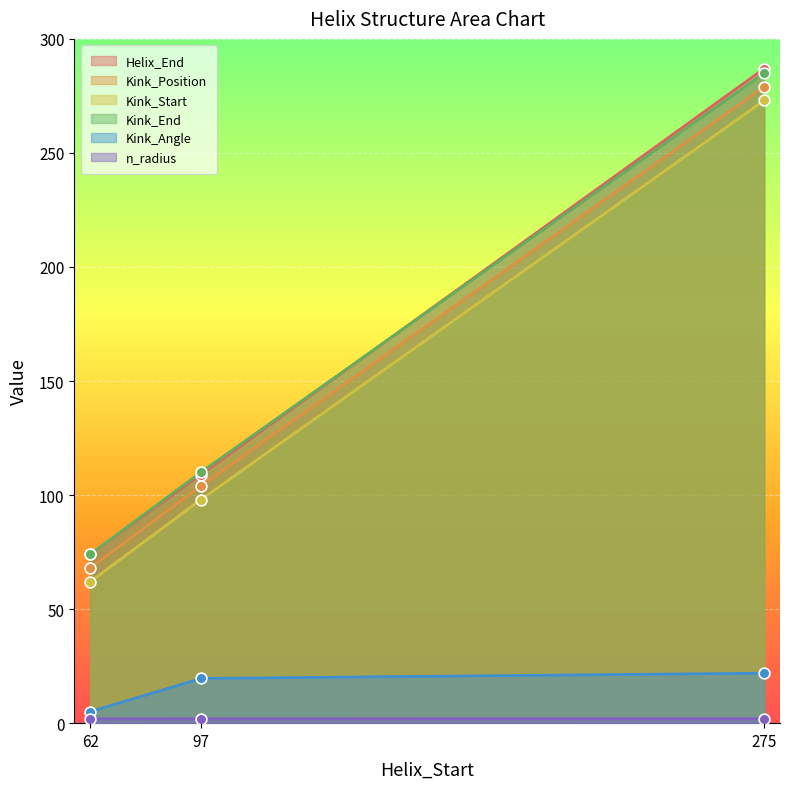

Is the value of Kink_Start at 275 greater than the value of Kink_End at 97?

Yes